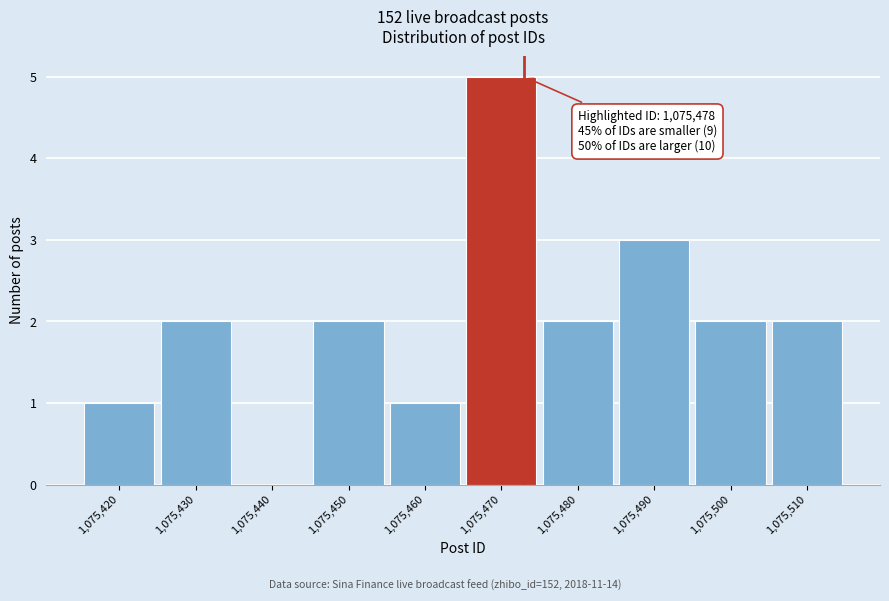

Reading left to right, extract all data points from this chart.

1,075,420=1	1,075,430=2	1,075,440=0	1,075,450=2	1,075,460=1	1,075,470=5	1,075,480=2	1,075,490=3	1,075,500=2	1,075,510=2